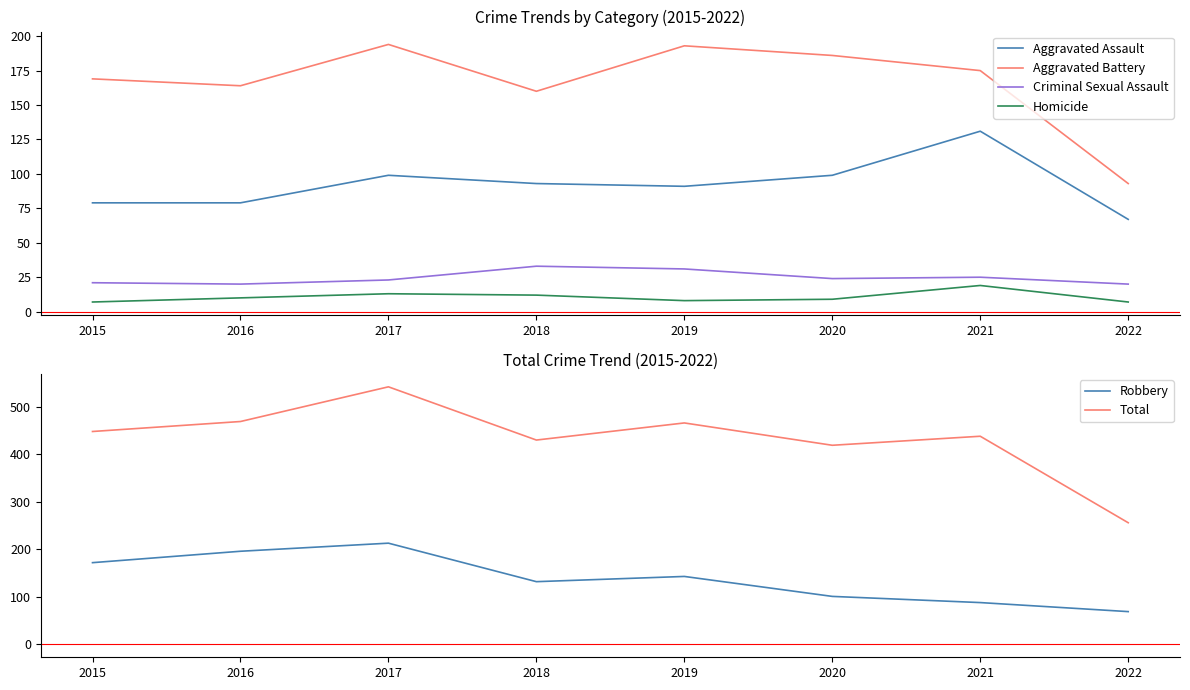

How many distinct data groups are displayed?

6